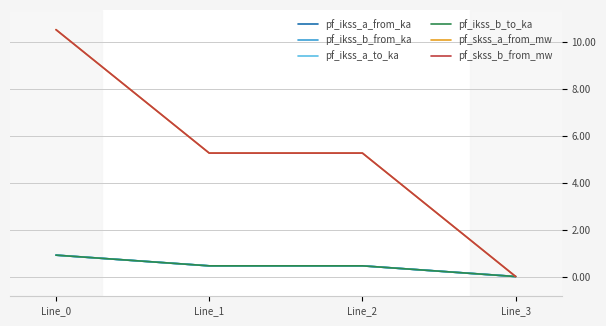

Is this an area chart (filled region under the line)?

No